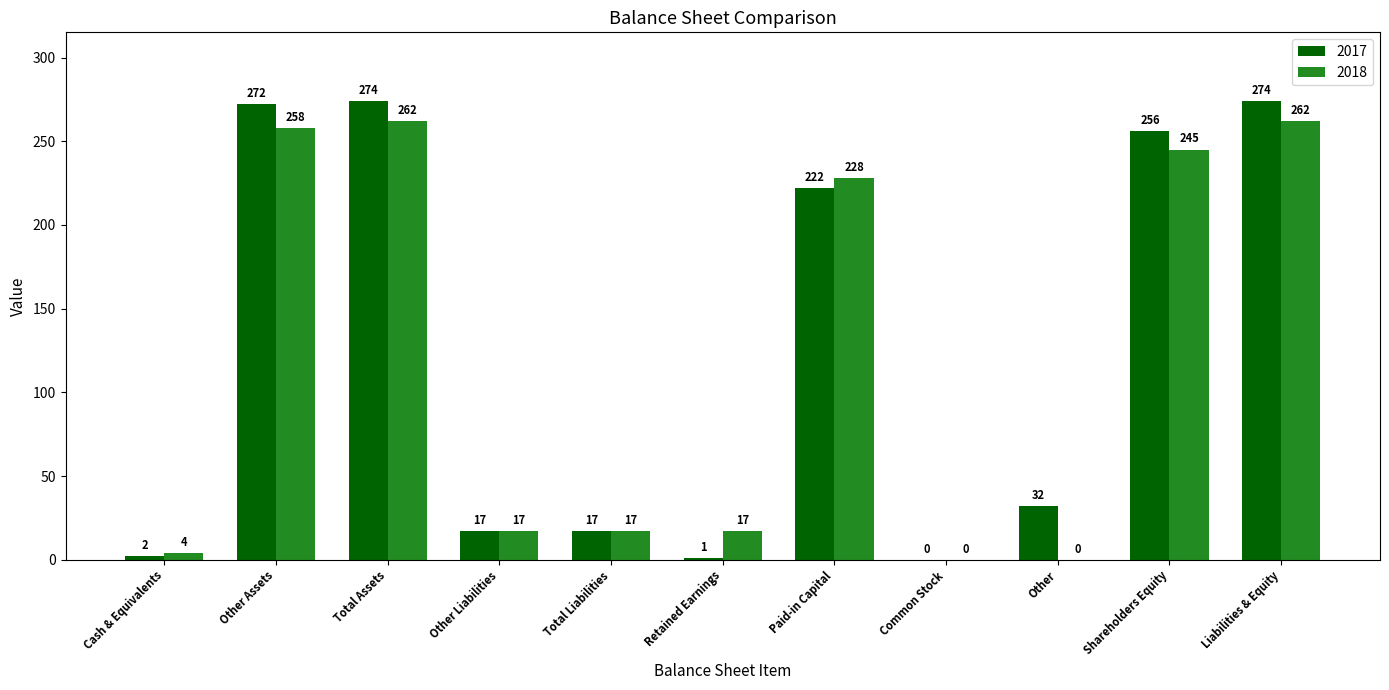

What value does the 2018 series have at Total Liabilities, to the nearest 5?

15